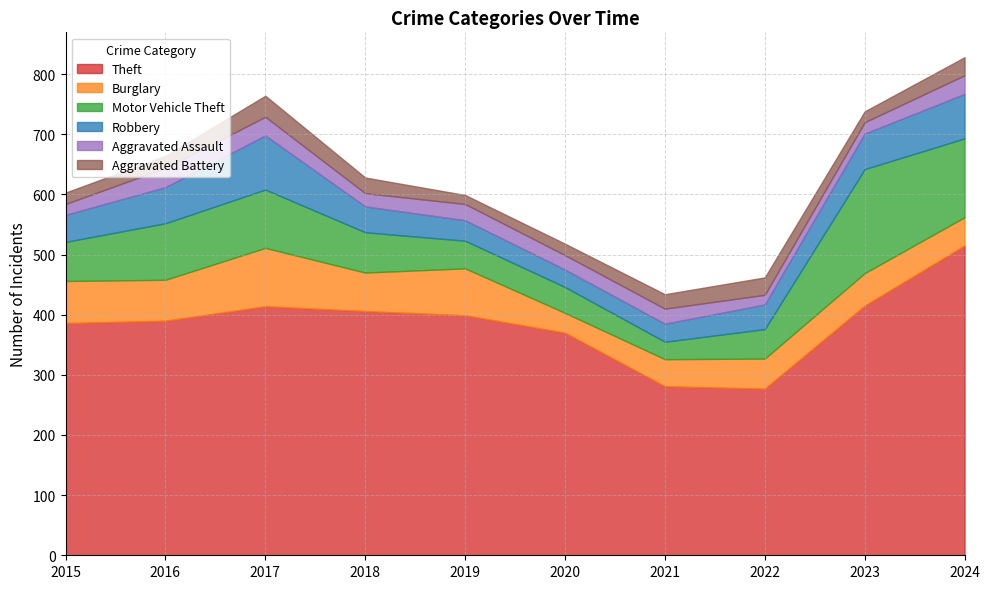

What is the value of the Aggravated Battery point at the 3rd from the left?

35